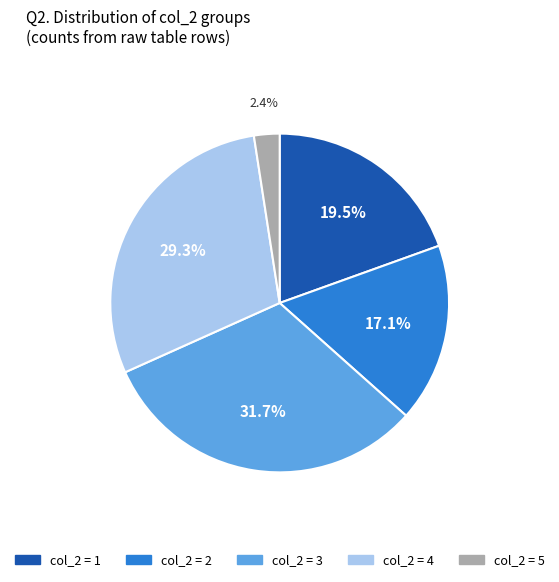

Is there any slice that represents more than half of the pie?

No